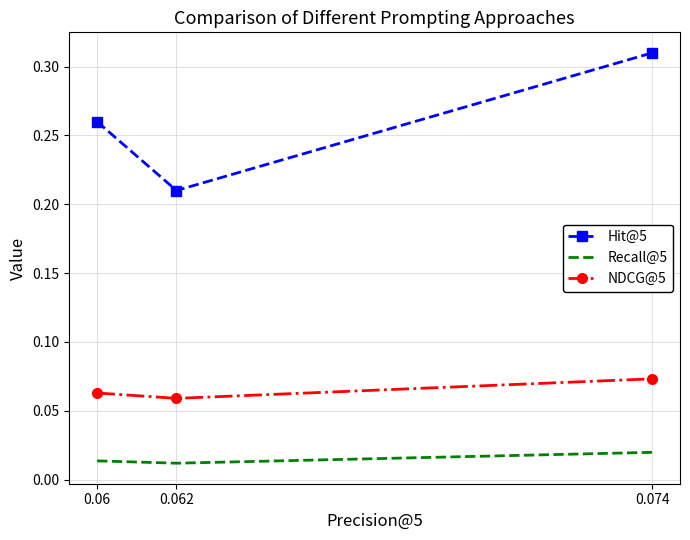

The value of Hit@5 at 0.062 is 0.1. True or false?

False